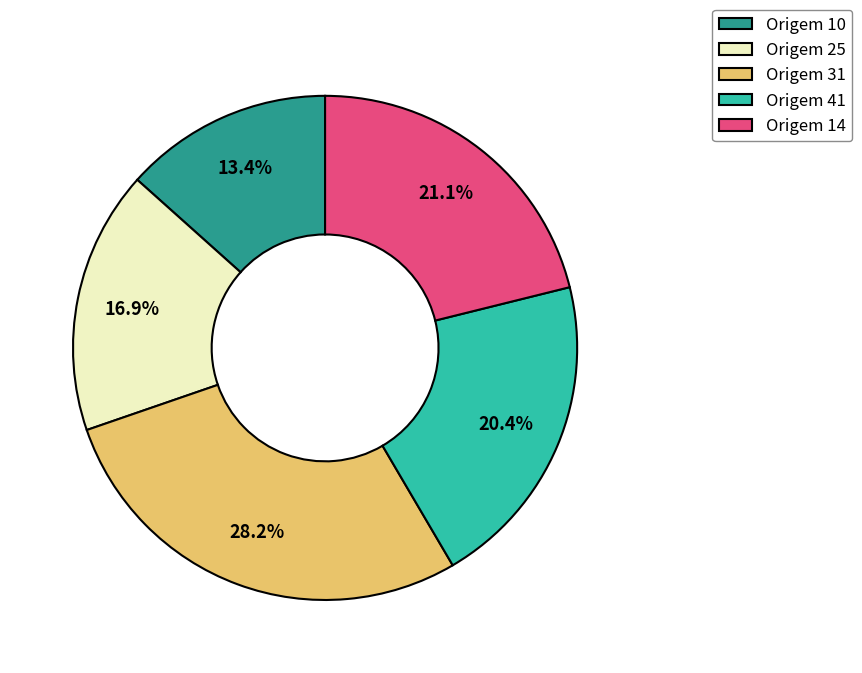

Which has a higher value, Origem 41 or Origem 25?

Origem 41